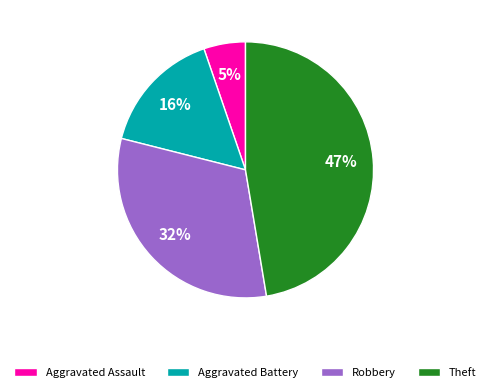

Which category has the biggest portion of the pie?

Theft